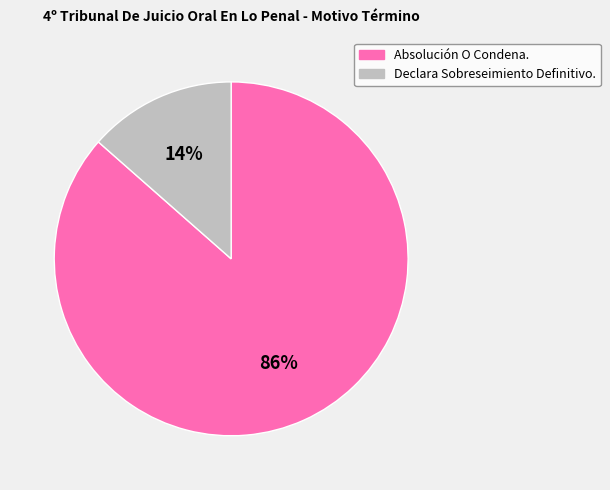

Which category accounts for the majority?

Absolución O Condena.